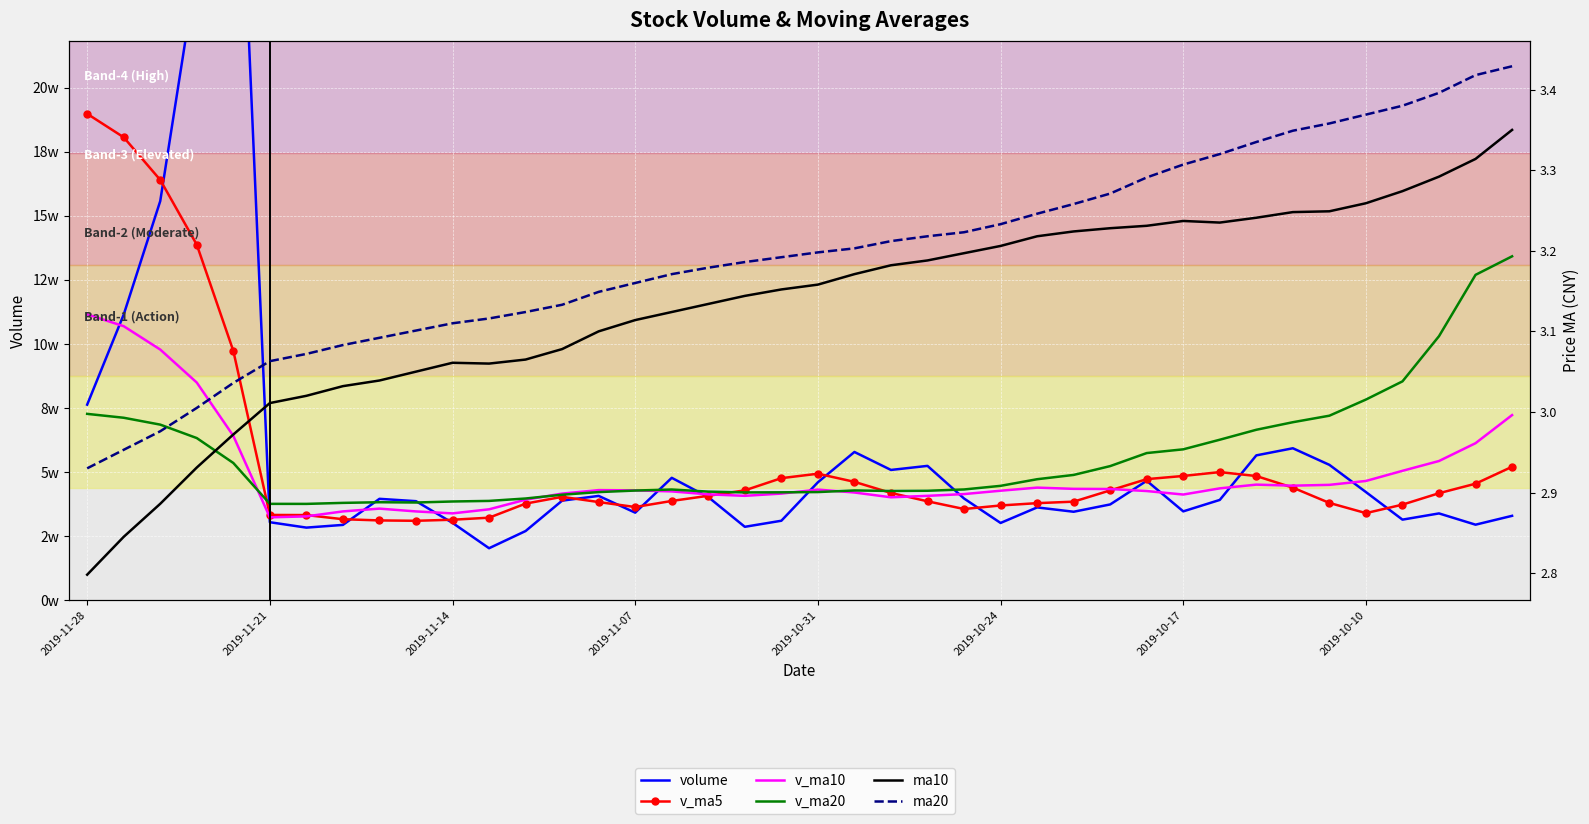

Which series has the widest spread of values?

volume